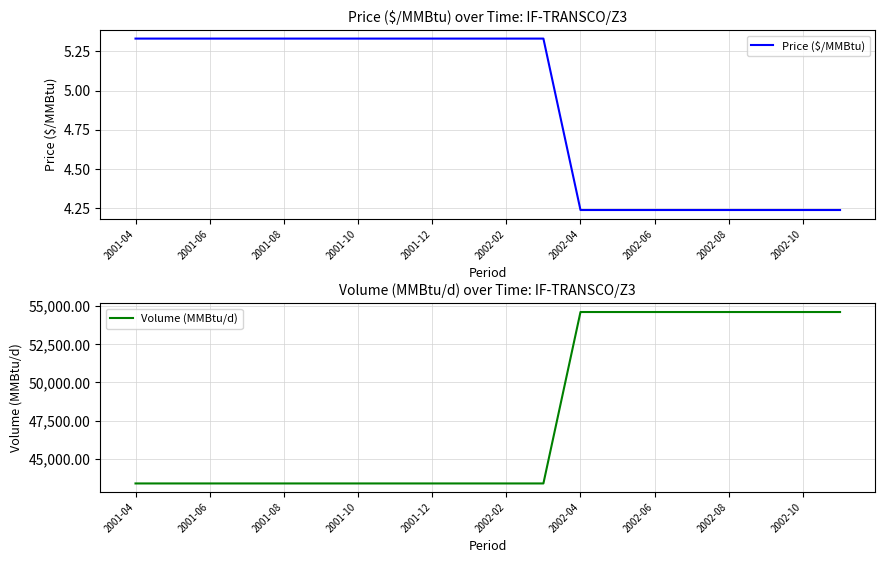

Where does the Price ($/MMBtu) series first go above 5?

2001-04